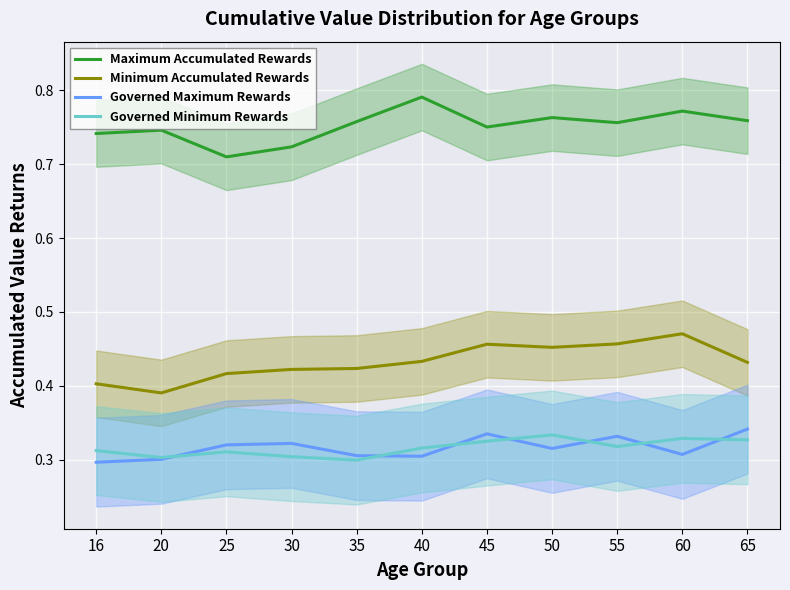

At which category is the sum across all series the highest?

60